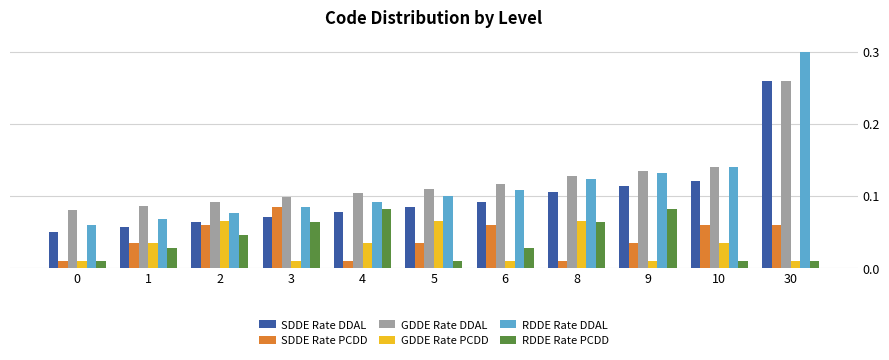

At which category is the sum across all series the highest?

30